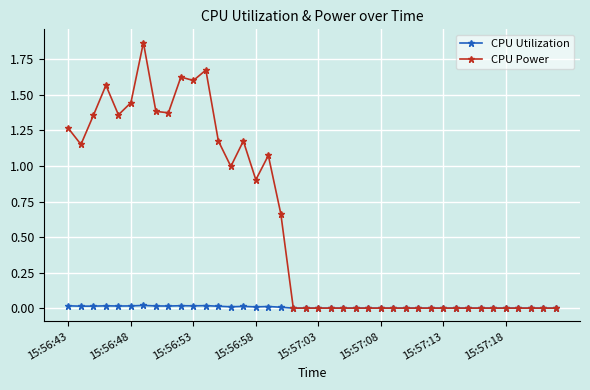

Which series has the largest total across all categories?

CPU Power